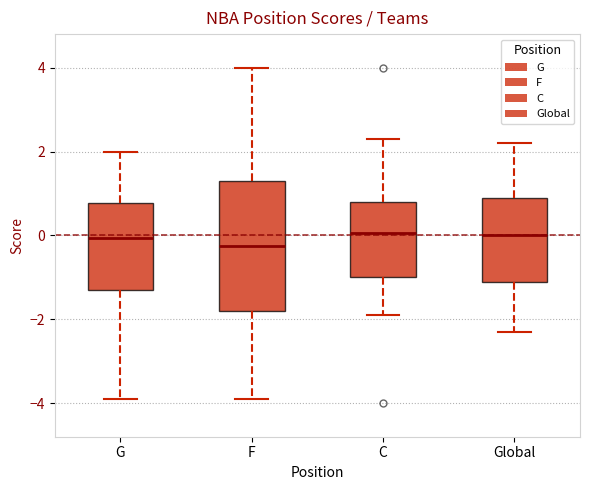

Which box is the tallest, from its lower edge to its upper edge?

F